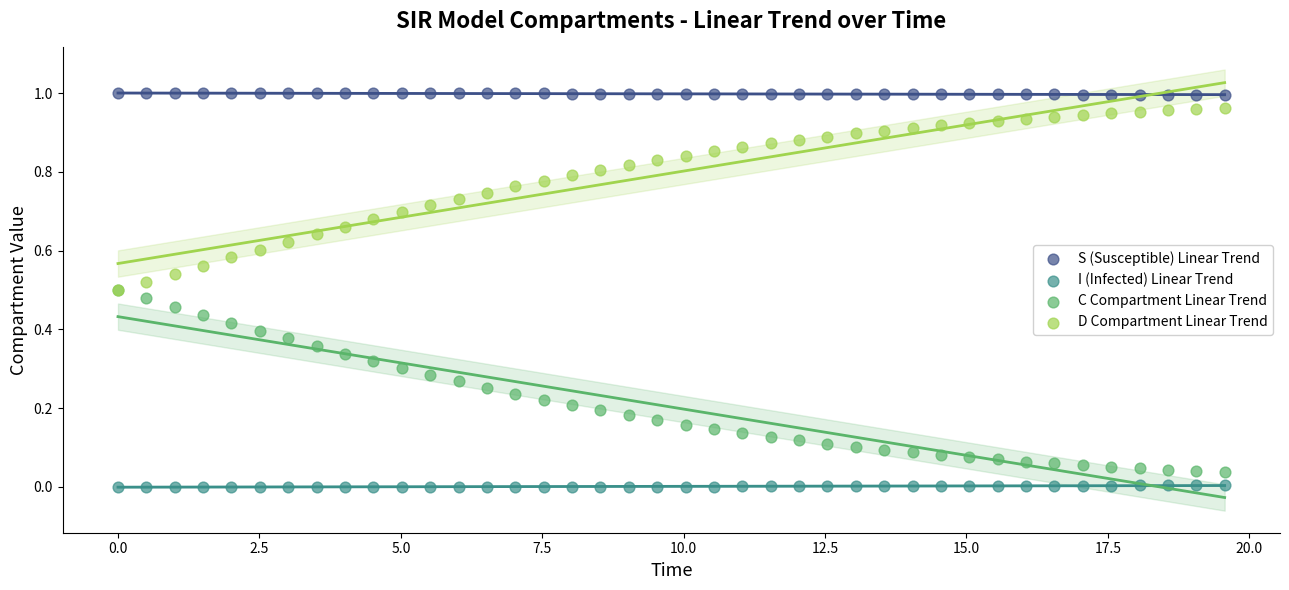

Which series contains the lowest Y value?

I (Infected) Linear Trend